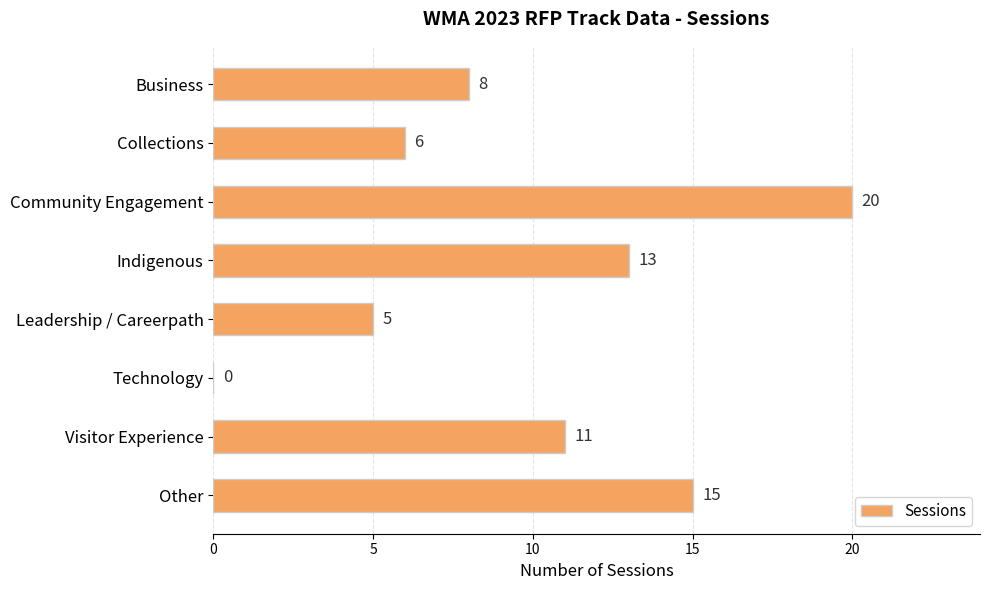

What is the sum of all values?

78